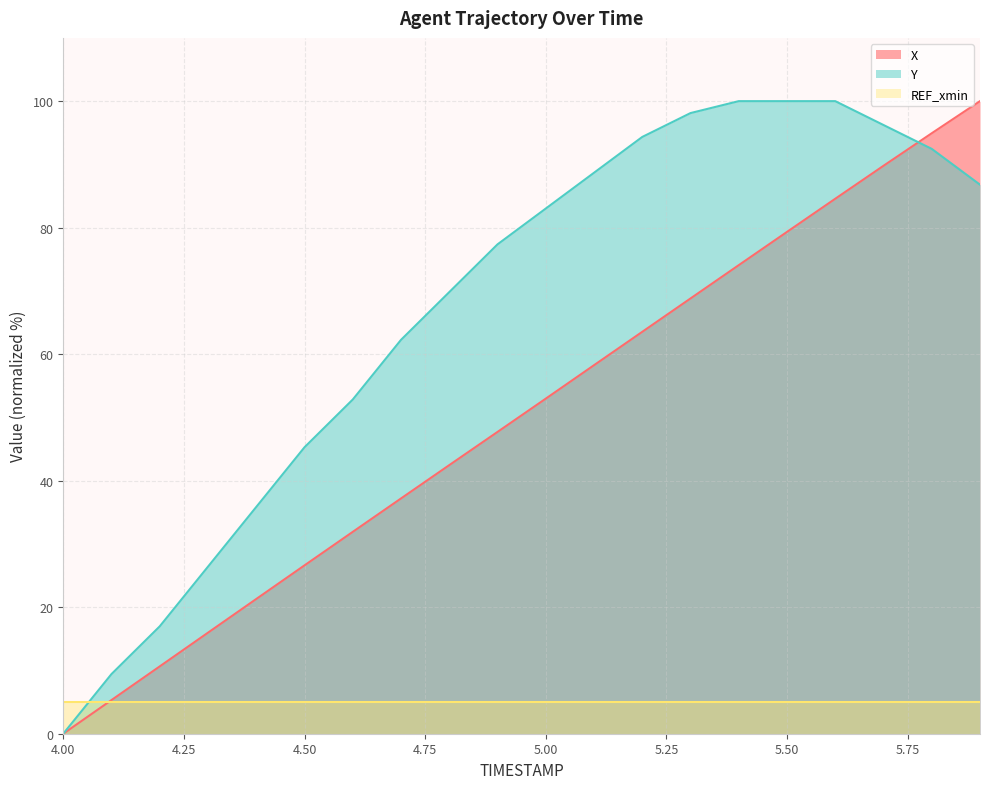

At which label is Y closest to 50?

4.6